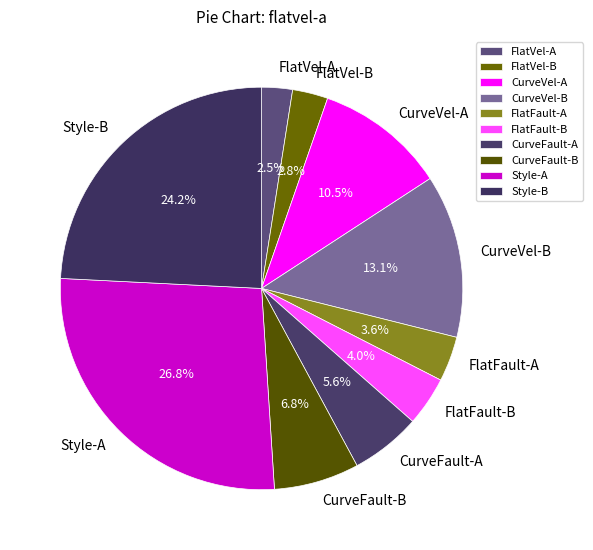

Which category has the biggest portion of the pie?

Style-A